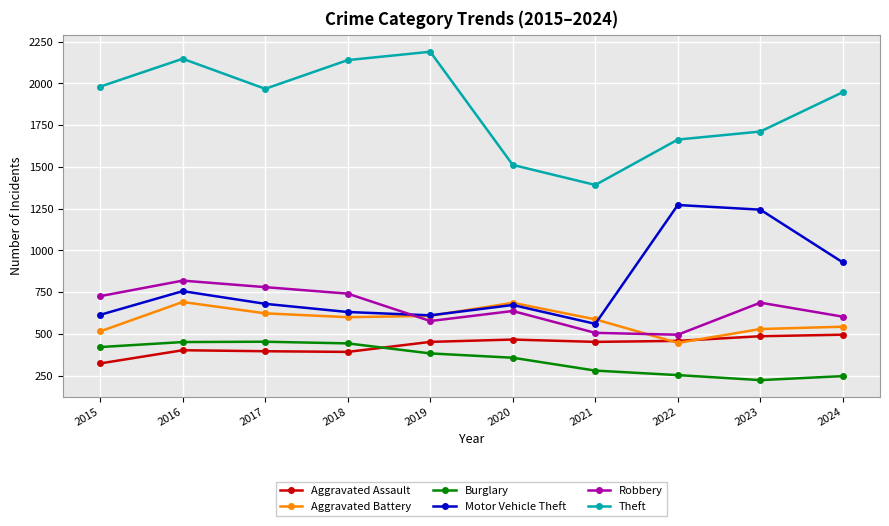

What is the average value of the Robbery series?

657